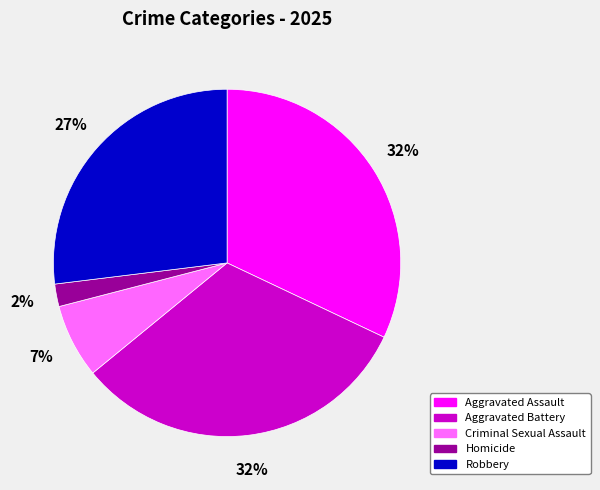

To the nearest percent, what percentage of the pie is Aggravated Battery?

32%